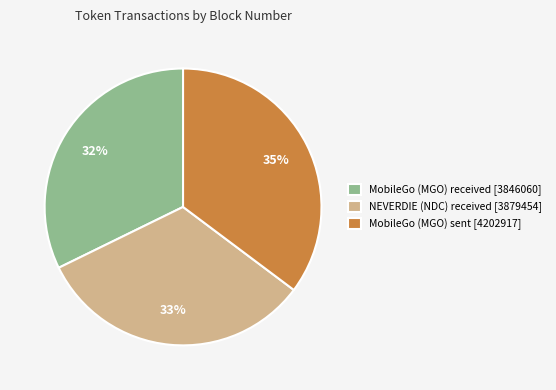

What percentage is the MobileGo (MGO) sent slice, to the nearest percent?

35%